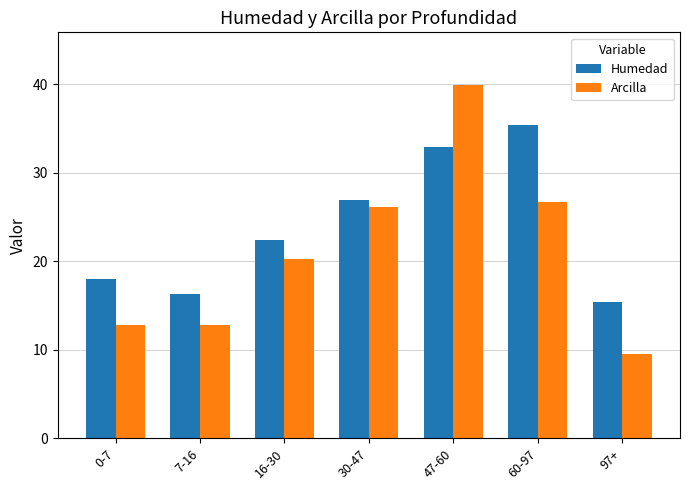

Are the bars horizontal?

No